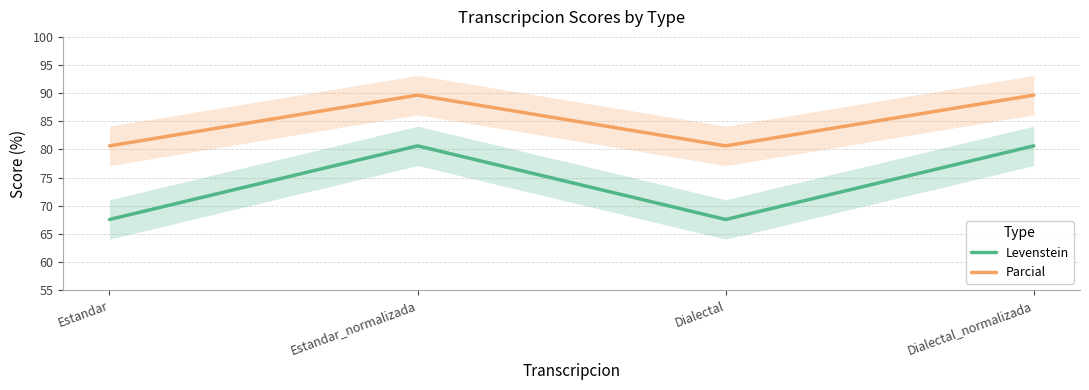

True or false: Parcial has a value of 89.7 at Dialectal_normalizada.

True